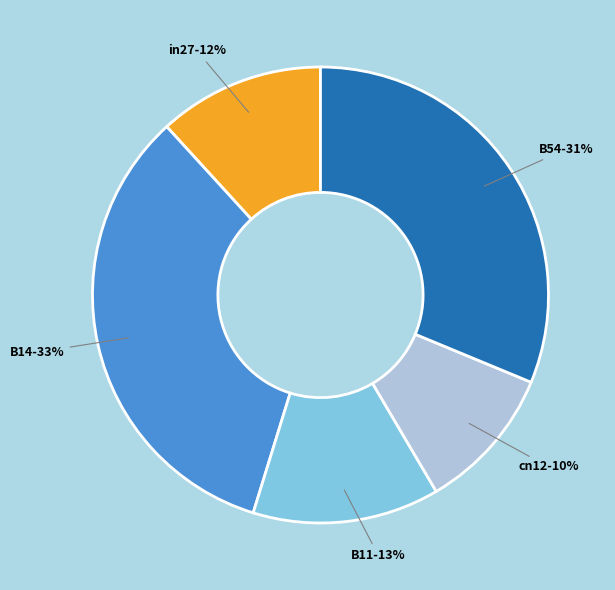

True or false: B54 accounts for 31% of the total.

True